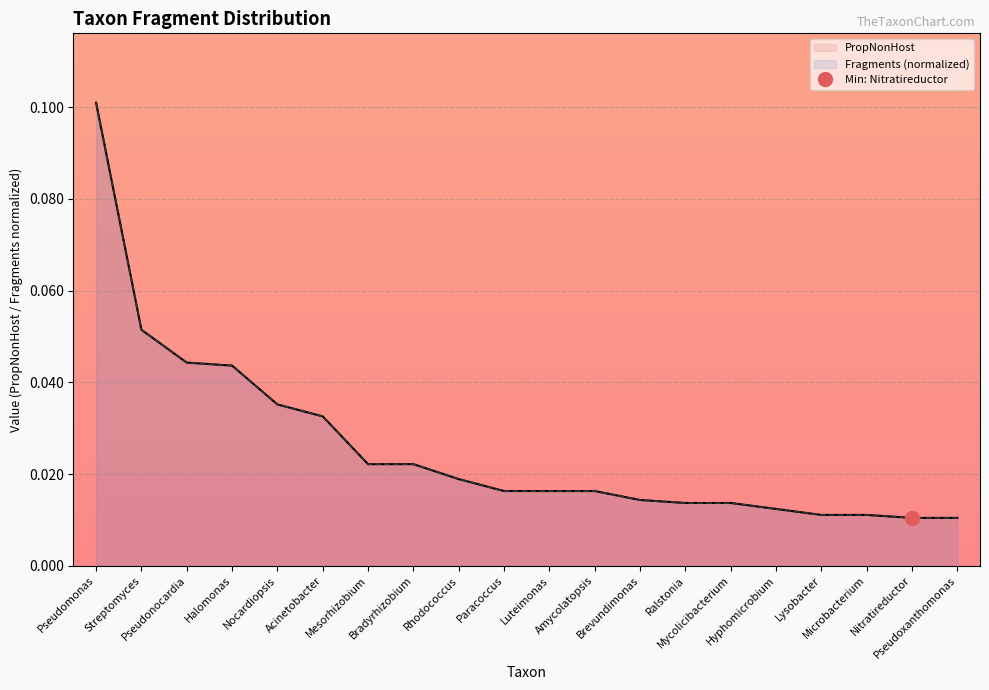

What is the label of the 5th point from the left?

Nocardiopsis